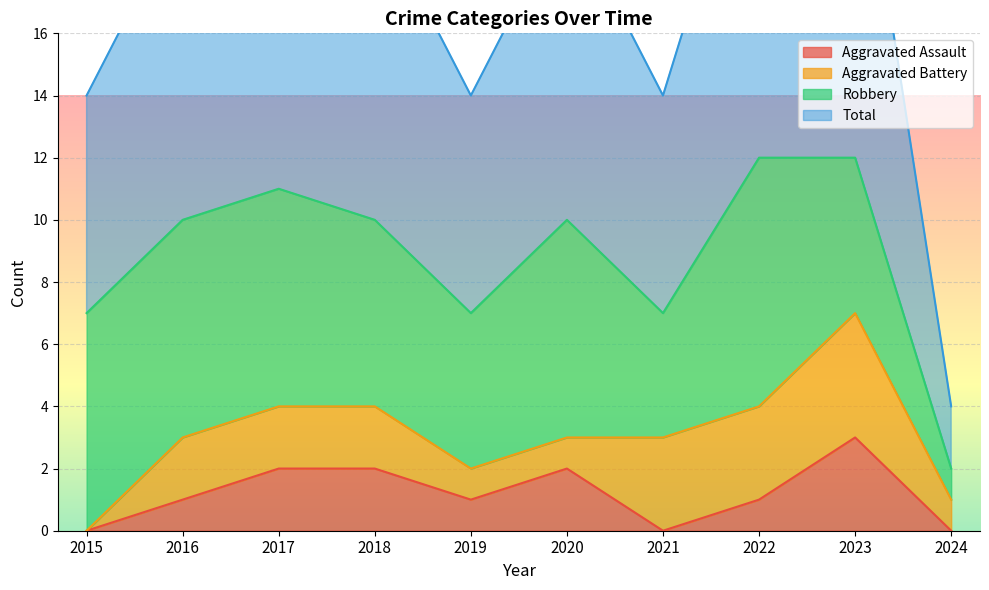

True or false: Aggravated Assault has a value of 2 at 2022.

False